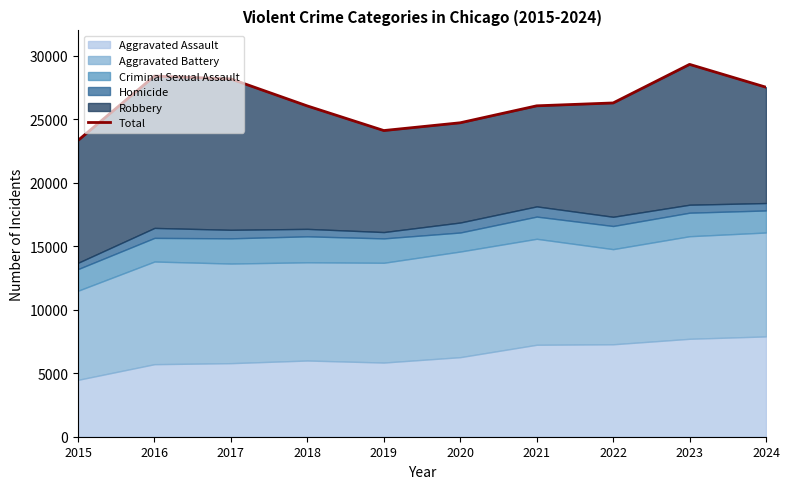

What is the value of the 6th point from the left?

24725